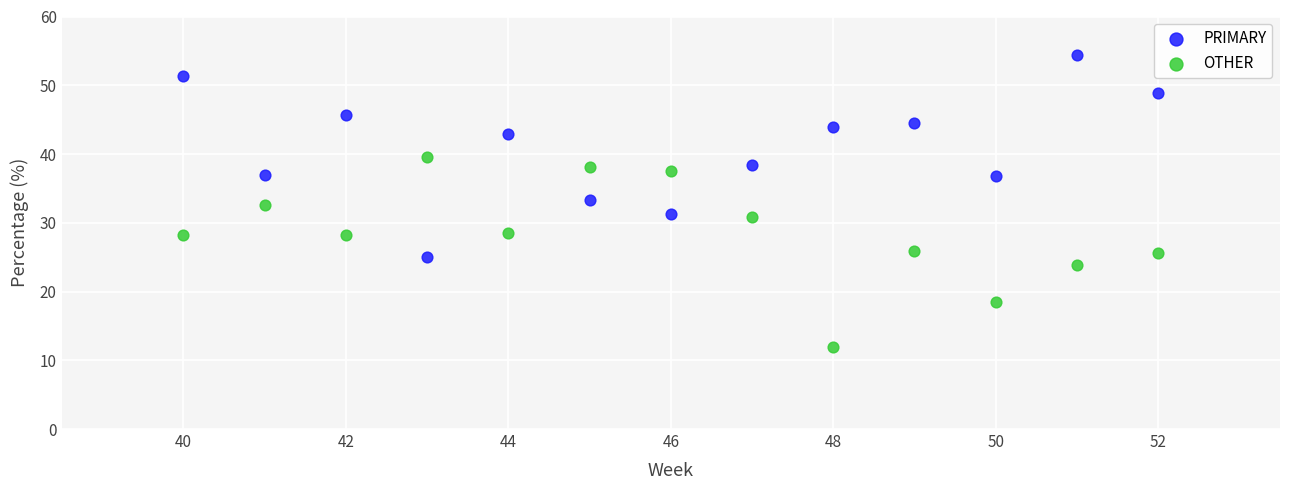

Across all data points, what is the range of Y values (max minus min)?

42.3